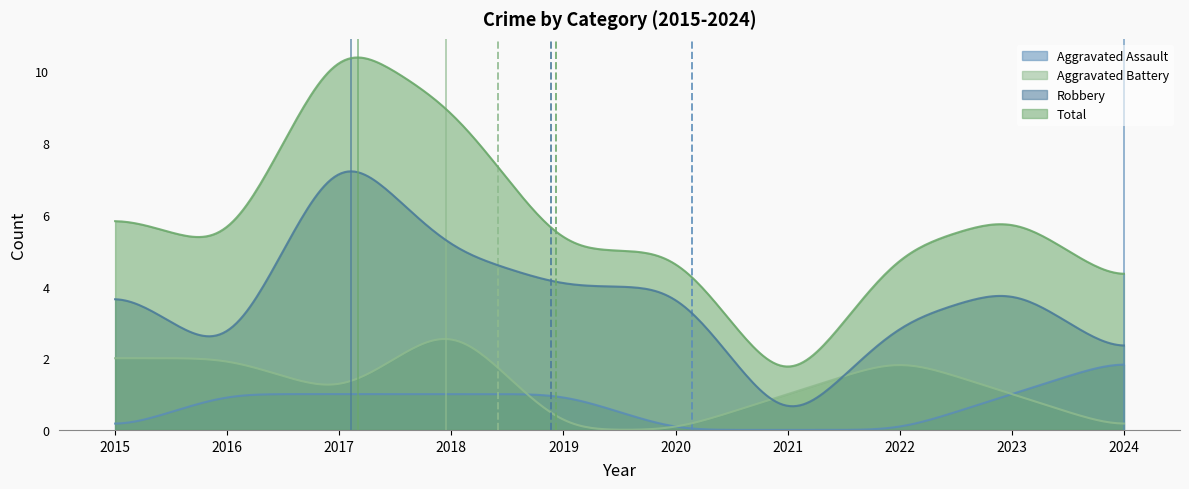

What is the difference between the second highest and second lowest values in the Aggravated Battery series?

2.5